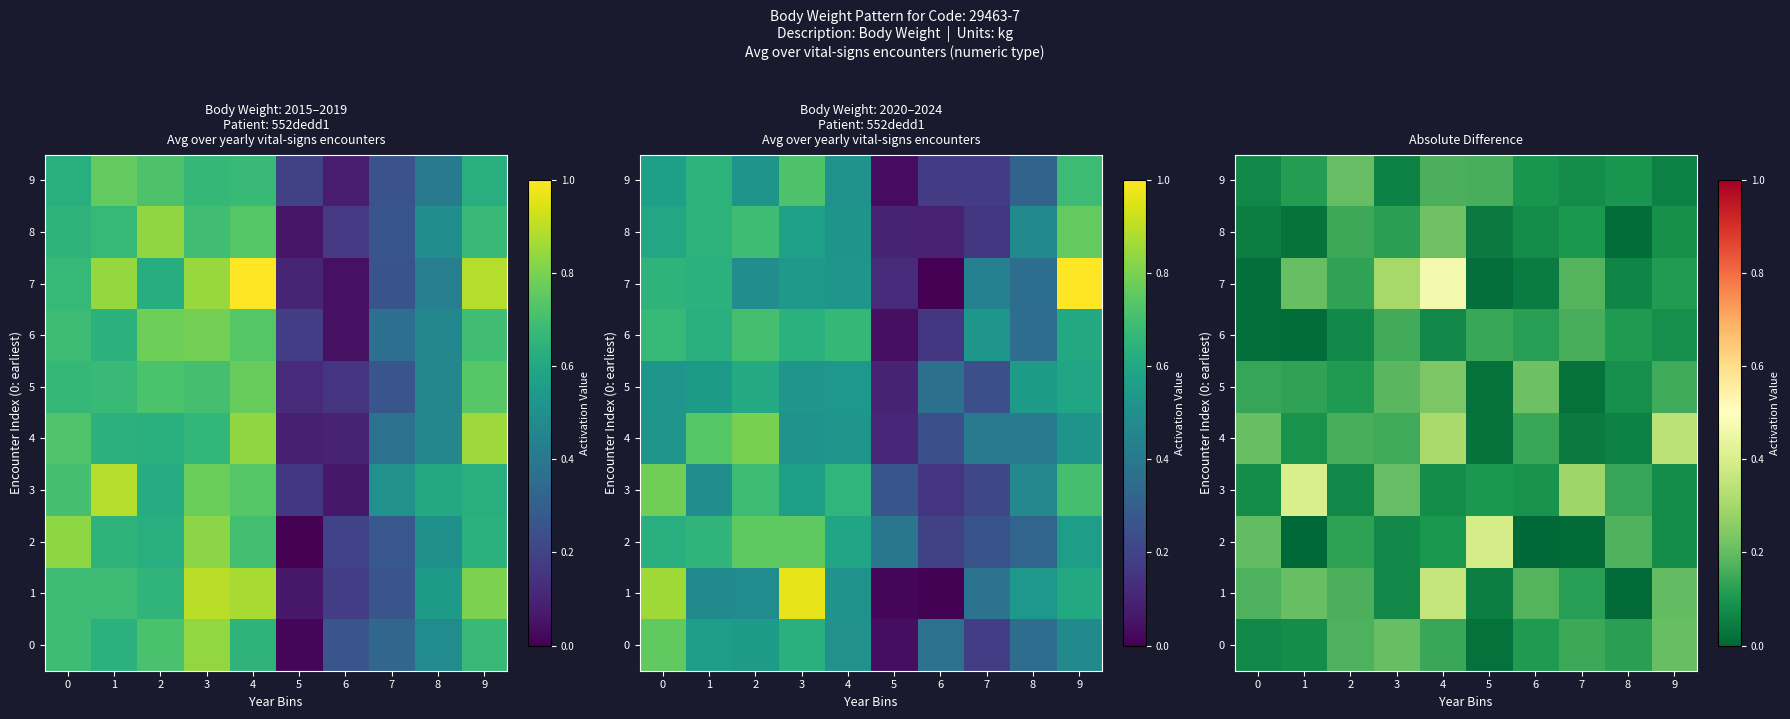

What is the greatest value displayed?

0.5